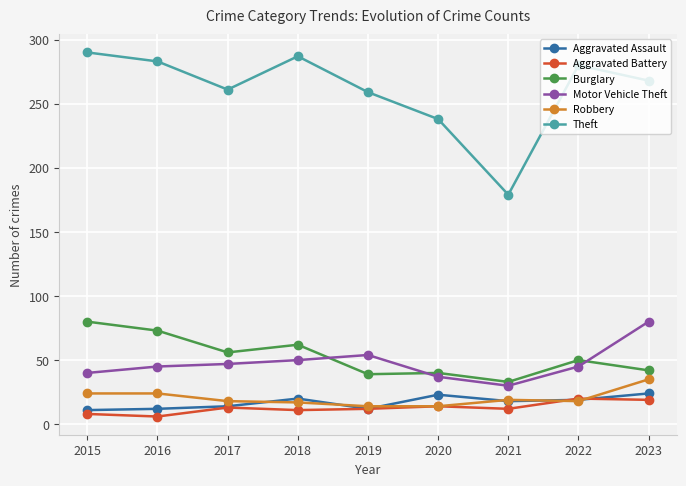

What is the difference between the highest and lowest values at 2020?

224